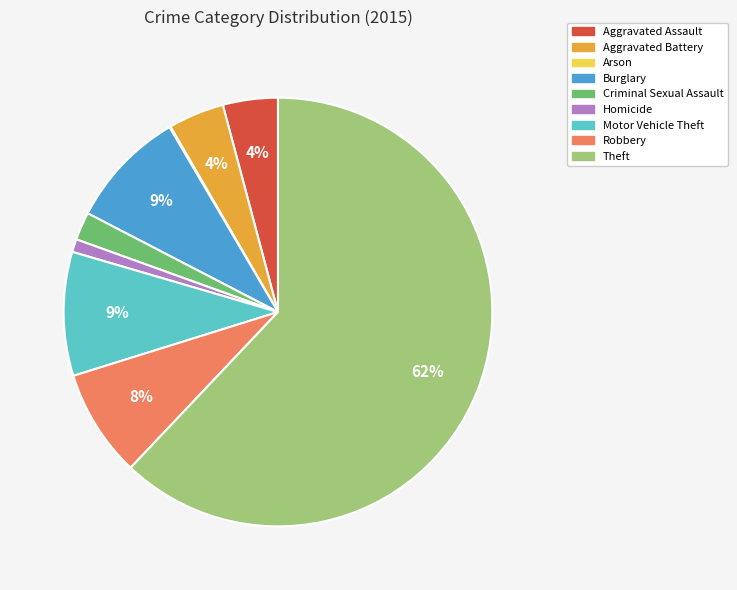

Does Theft account for over 50% of the chart?

Yes